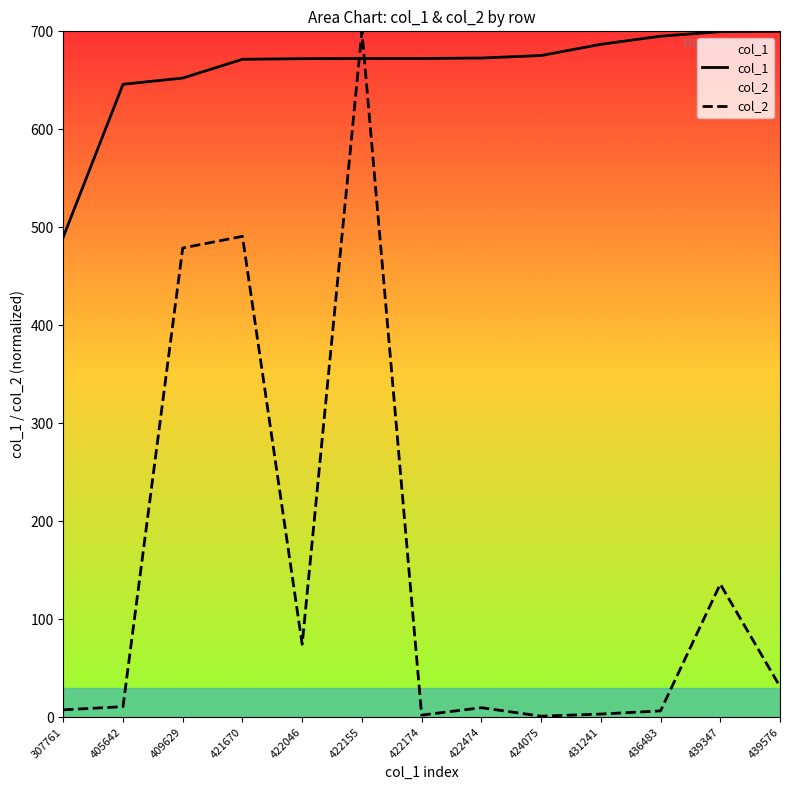

At which label does col_2 reach its peak?

422155